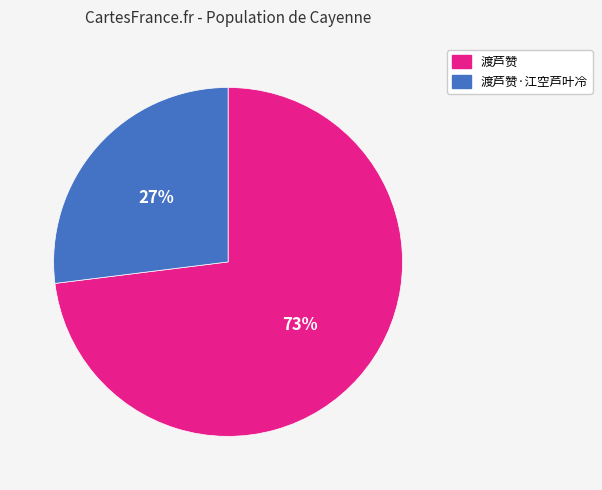

To the nearest percent, what is the difference between the 渡芦赞 and 渡芦赞·江空芦叶冷 slice percentages?

46%